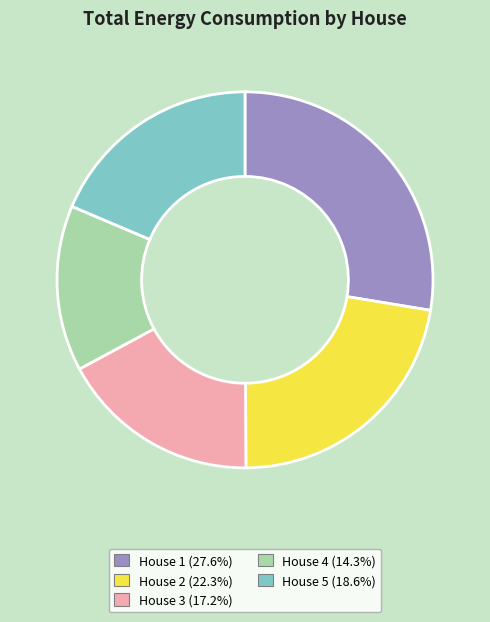

The House 3 slice represents 17% of the pie. True or false?

True